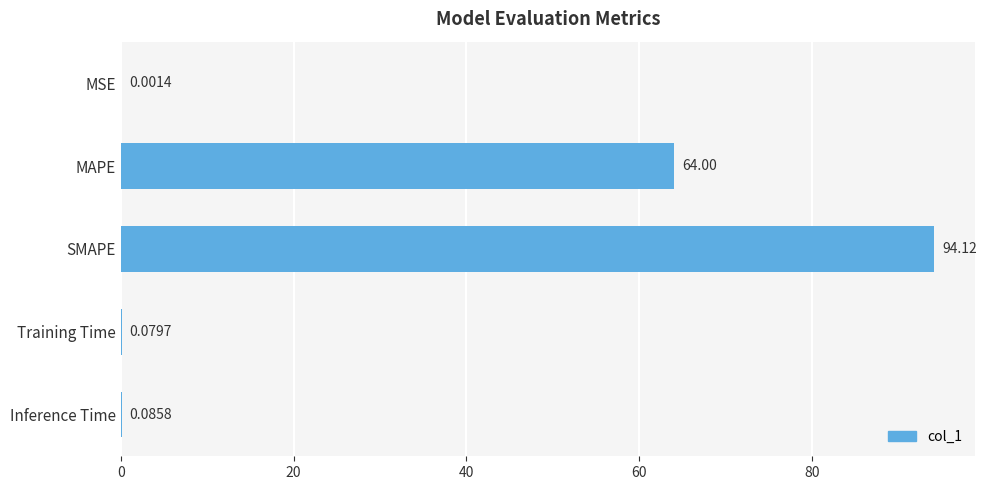

Between MAPE and Inference Time, which is larger?

MAPE